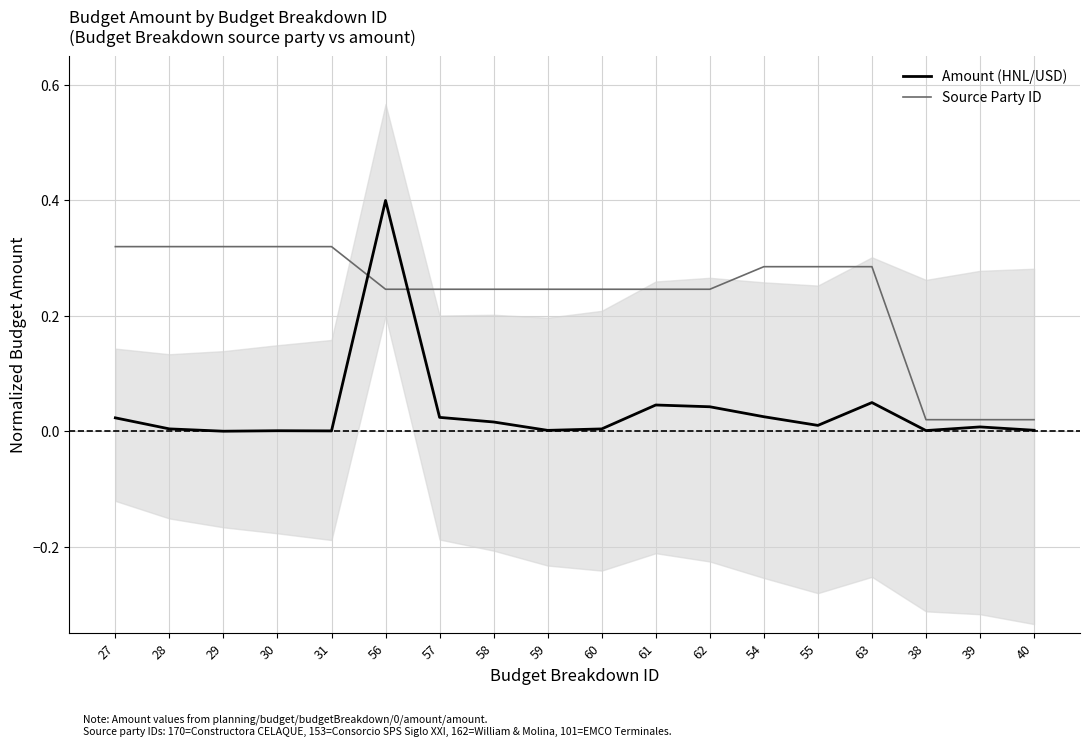

Which label corresponds to the smallest value in the chart?

29